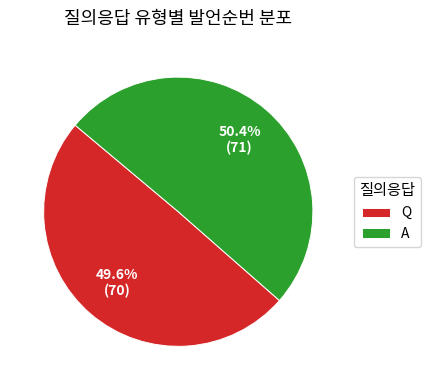

To the nearest percent, what is the difference between the A and Q slice percentages?

1%